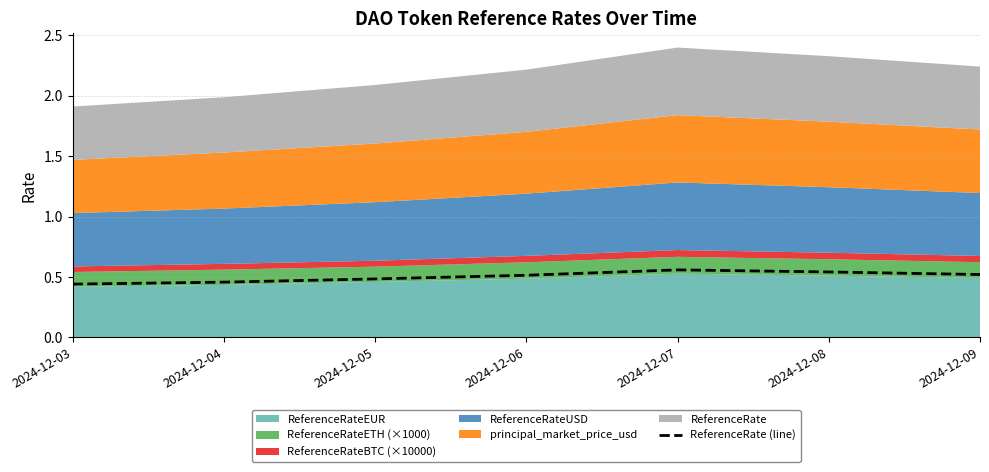

List the labels in order of value, smallest first.

2024-12-03, 2024-12-04, 2024-12-05, 2024-12-06, 2024-12-09, 2024-12-08, 2024-12-07